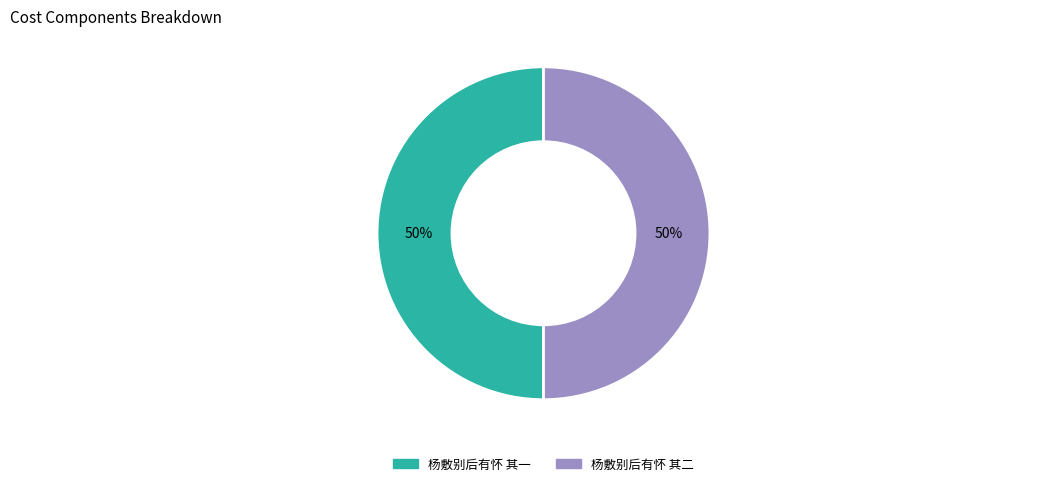

To the nearest percent, what is the combined percentage of 杨敷别后有怀 其一 and 杨敷别后有怀 其二?

100%